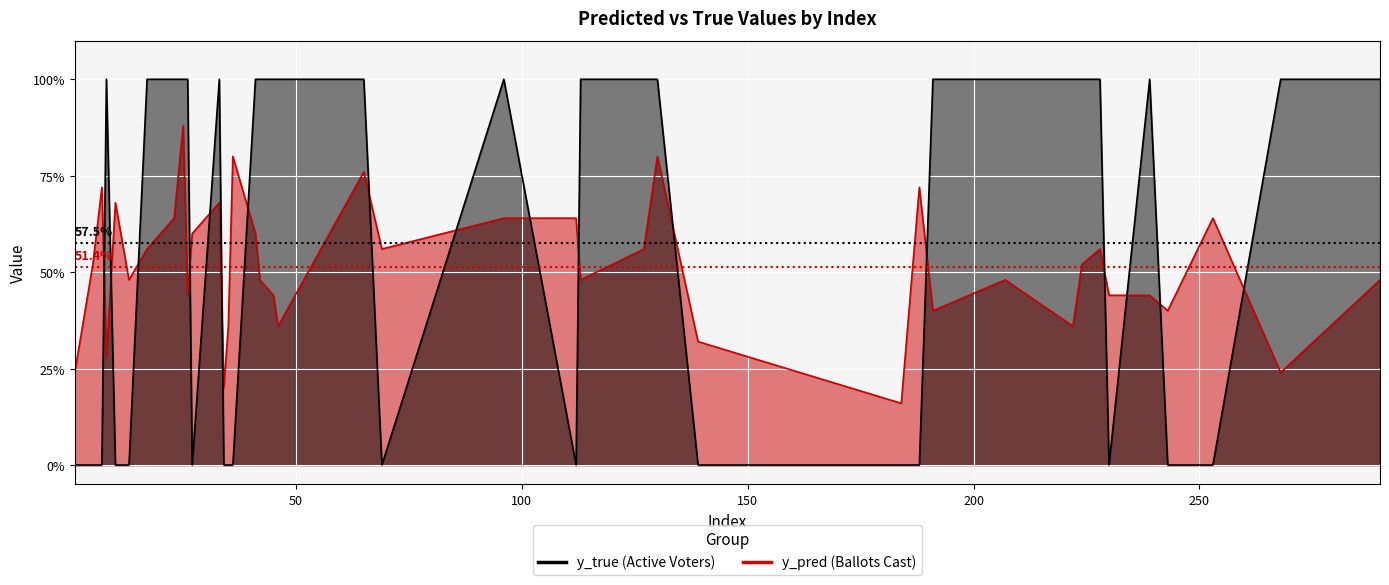

At which category is the sum across all series the highest?

25